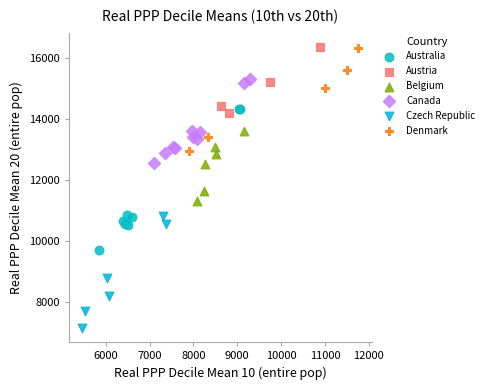

Which series contains the lowest Y value?

Czech Republic